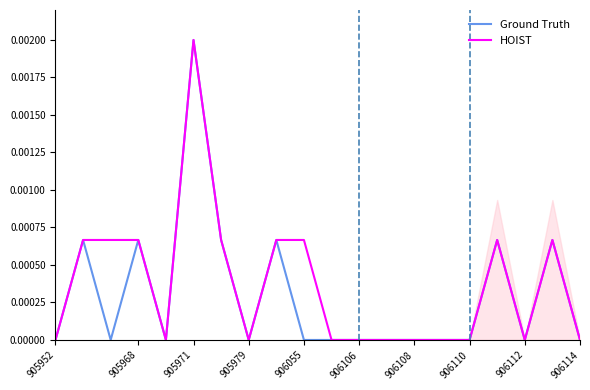

How many interior local valleys does the HOIST series have?

3